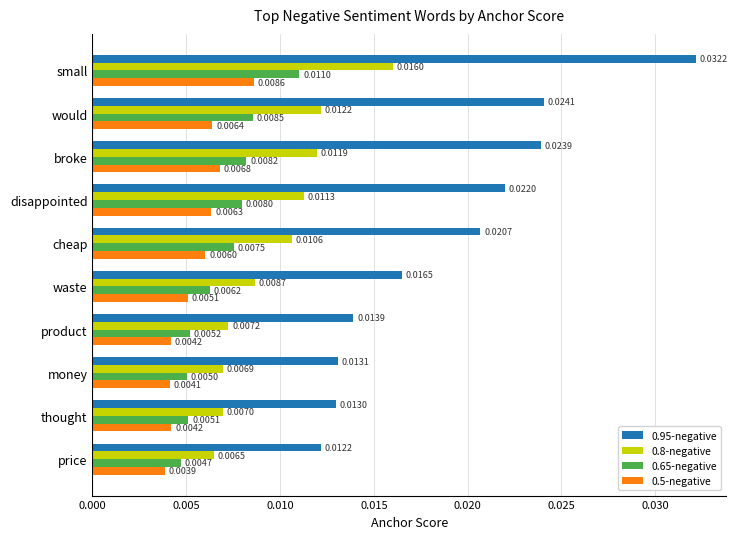

Which series has the largest total across all categories?

0.95-negative